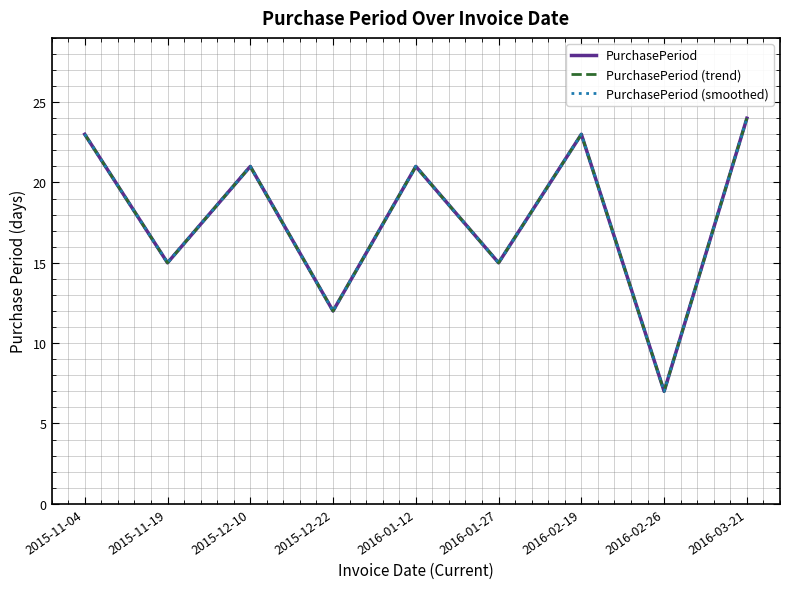

Does the chart display data point markers on the line(s)?

No